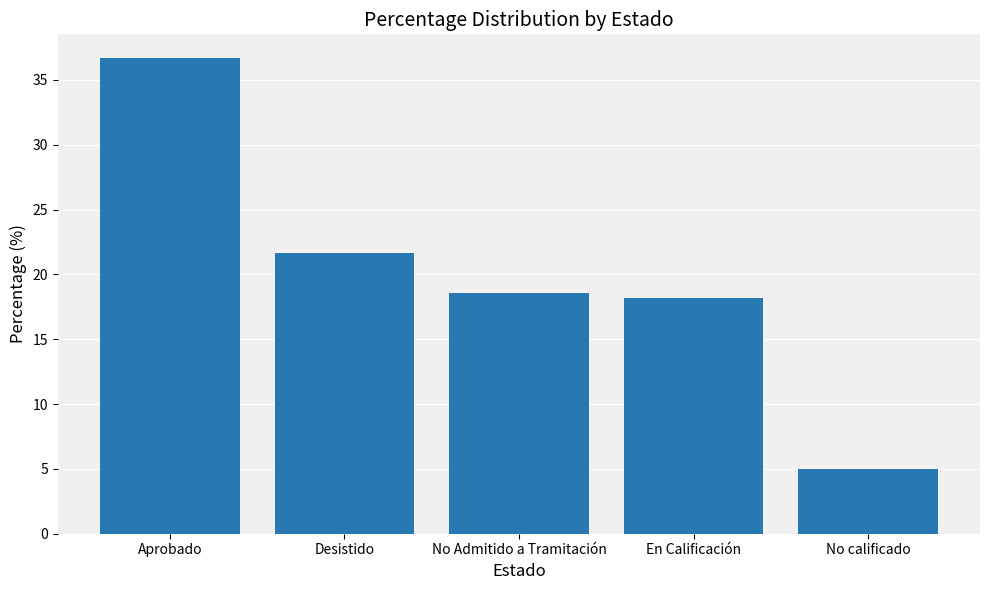

Is it true that the value at Aprobado is 36.7?

True